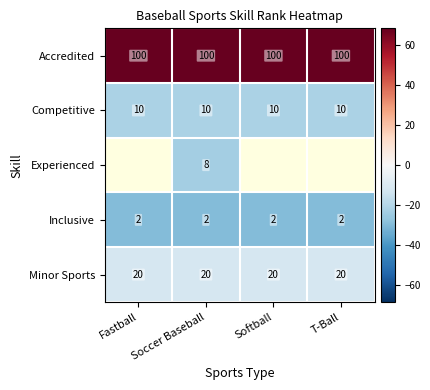

The Minor Sports series shows -11.5 at Softball. True or false?

True